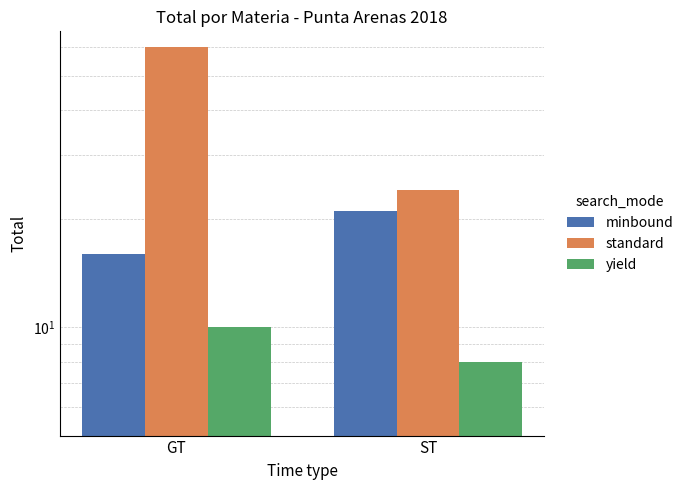

What are all the series names shown in the legend?

minbound, standard, yield